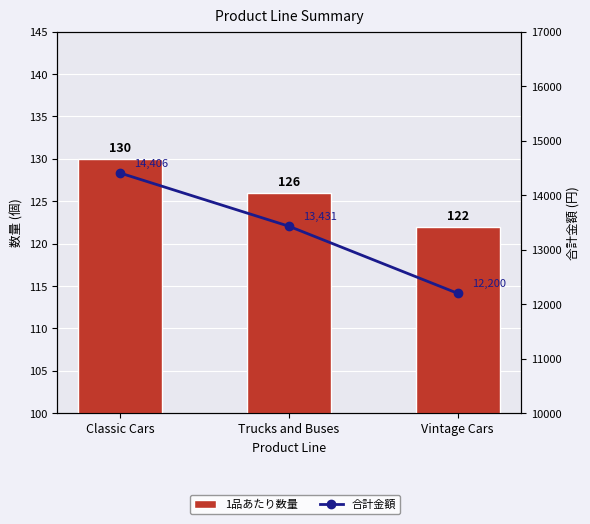

What are all the series names shown in the legend?

1品あたり数量, 合計金額